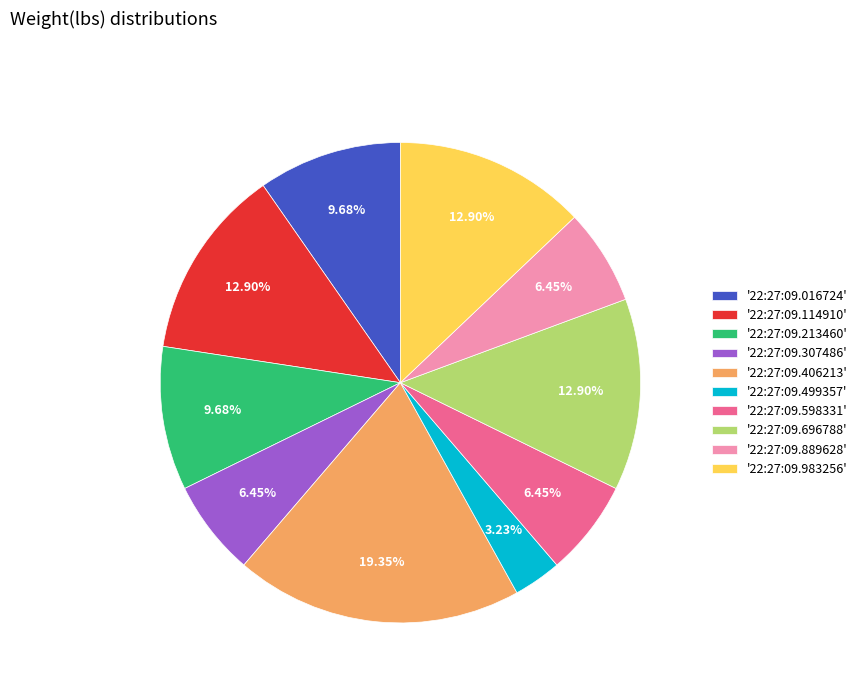

Combined, do '22:27:09.406213' and '22:27:09.889628' account for over 50%?

No